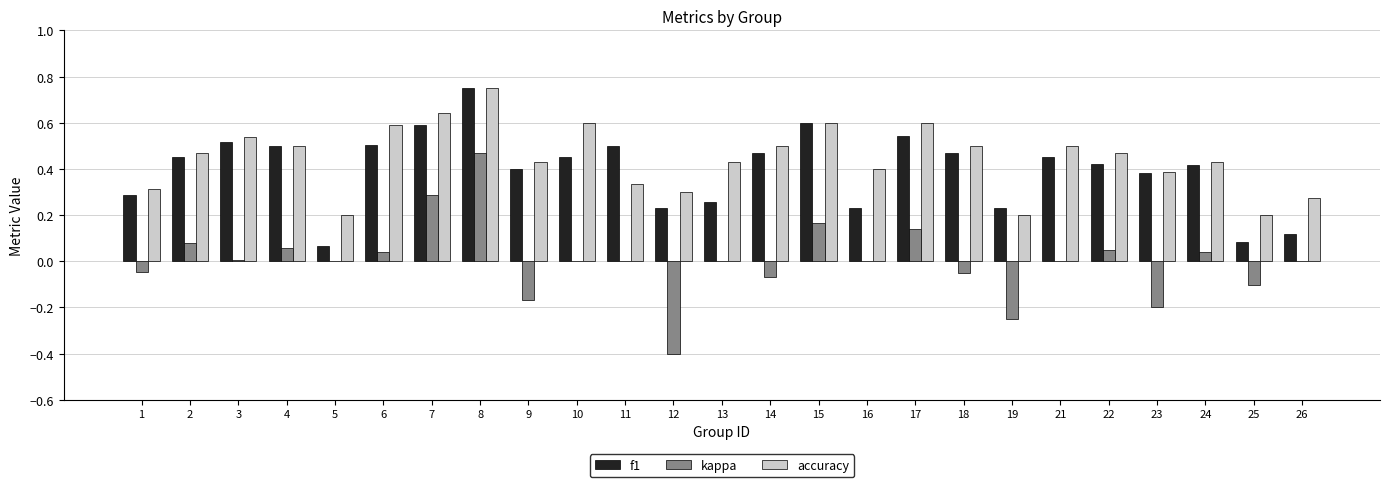

Which series changed the most between 21 and 26?

f1